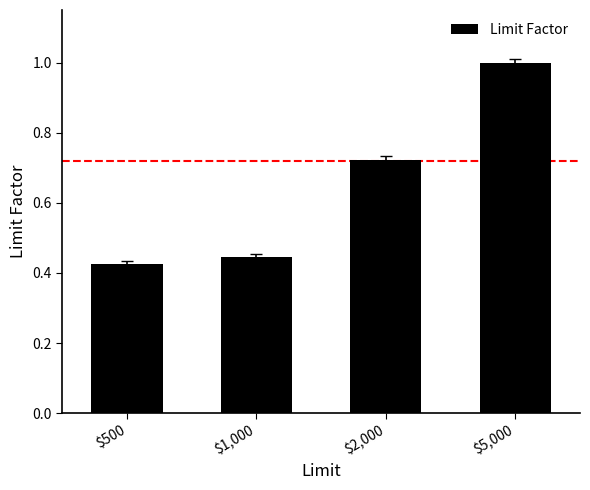

At which category does the chart reach its minimum across all series?

$500